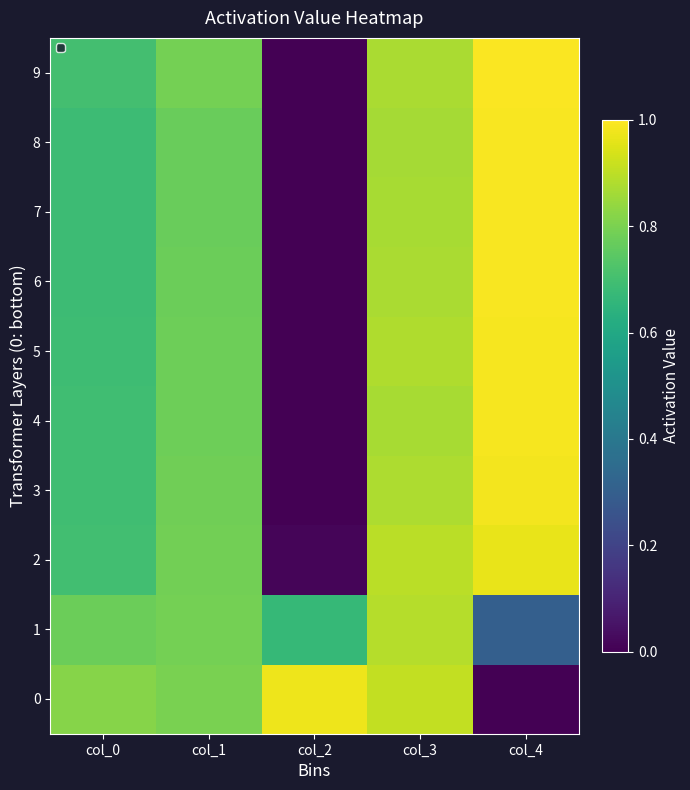

List the labels in order of 4 value, smallest first.

col_2, col_0, col_1, col_3, col_4